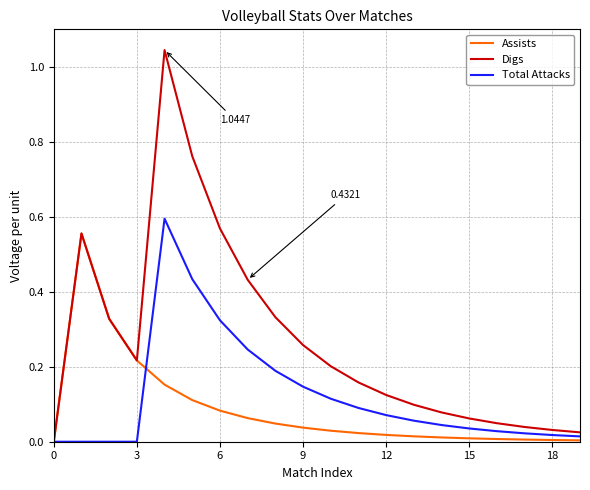

List the series in order of their overall mean, lowest first.

Assists, Total Attacks, Digs